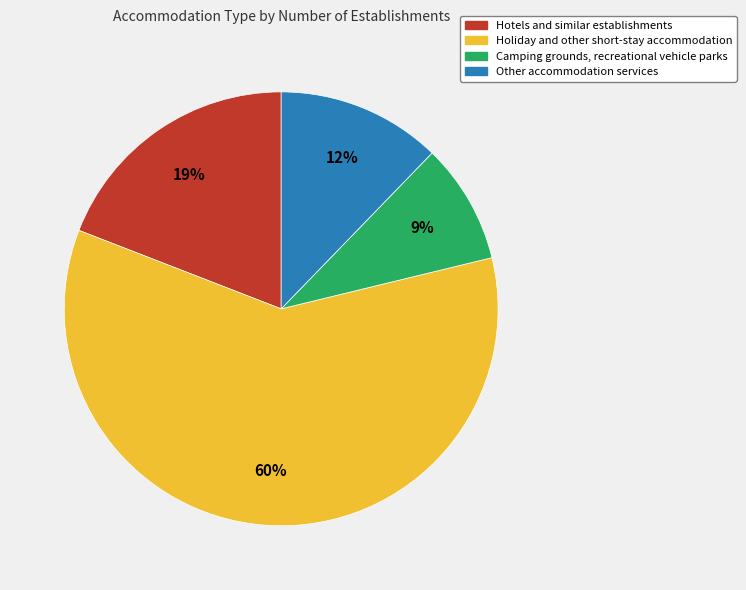

Does Holiday and other short-stay accommodation account for over 50% of the chart?

Yes